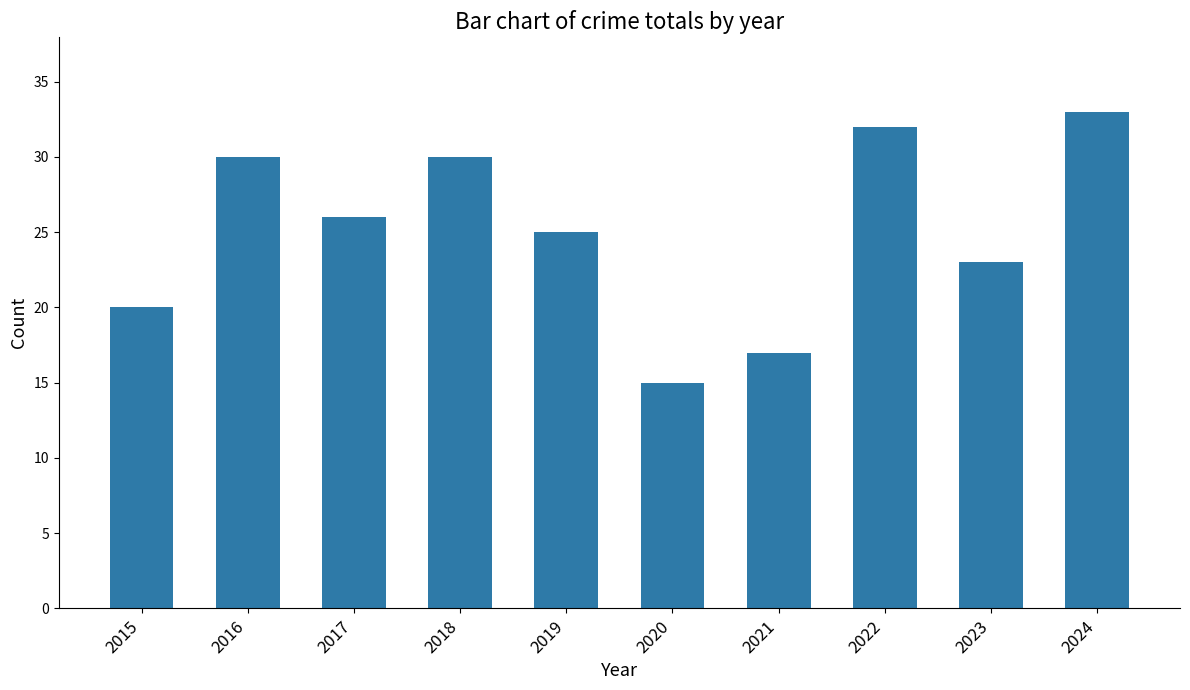

The value at 2020 is 15. True or false?

True